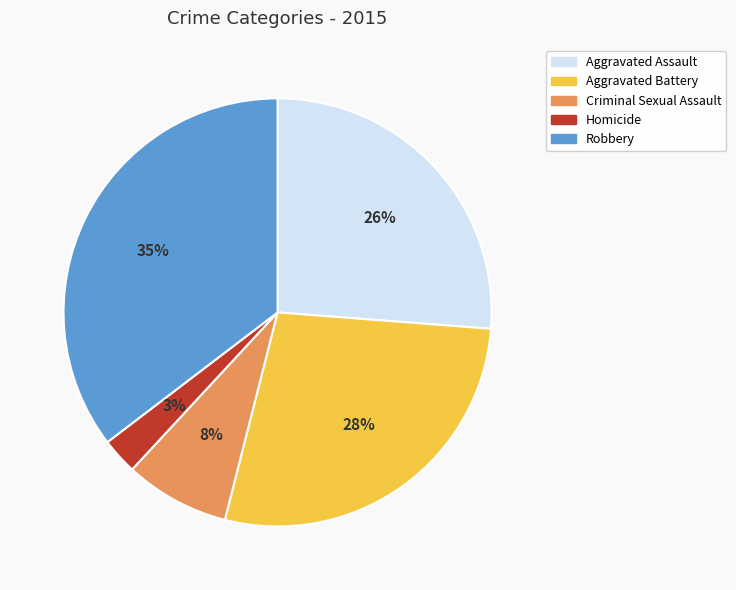

Do Robbery and Criminal Sexual Assault together represent more than half of the pie?

No